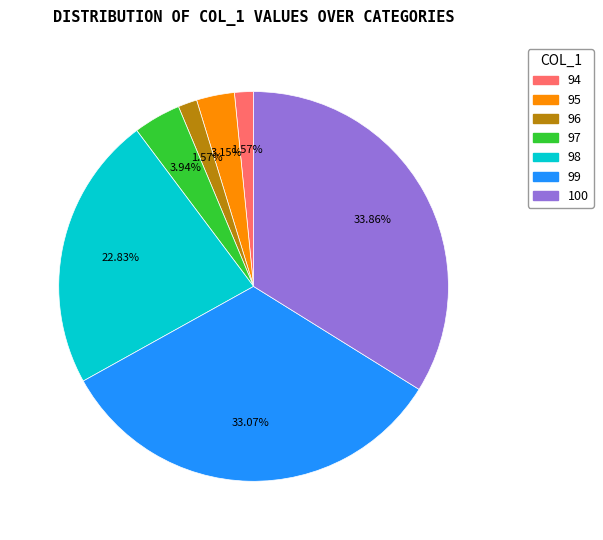

What is the largest slice in the pie chart?

100